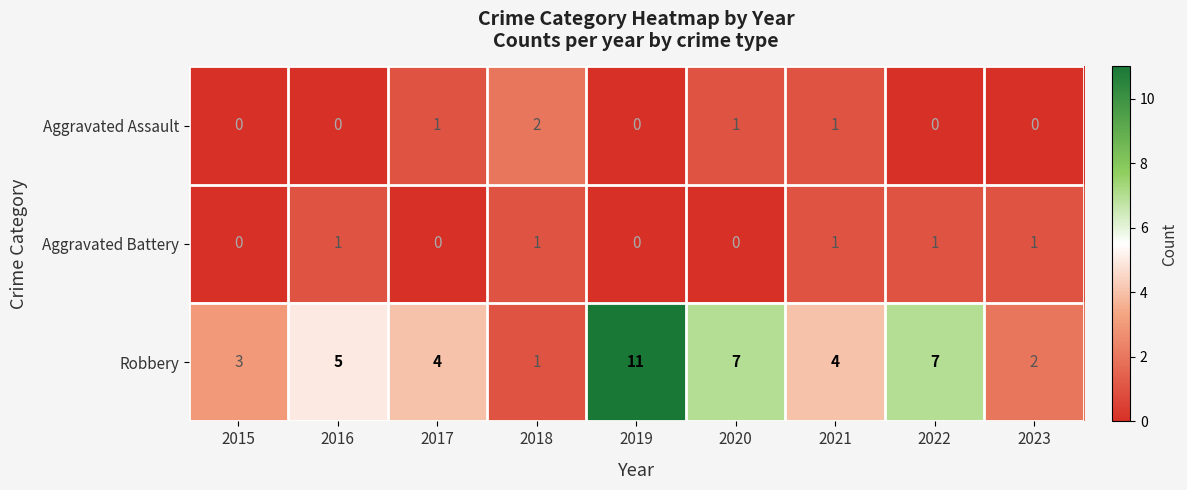

What is the spread (max minus min) of values at 2018?

1